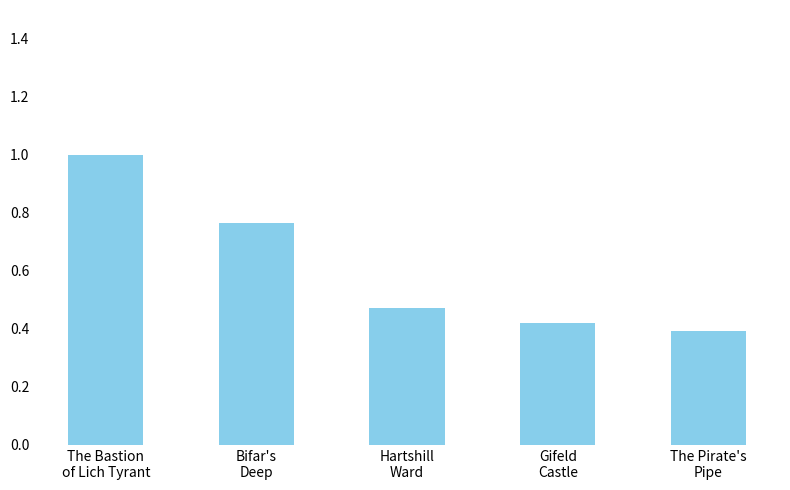

What is the sum of all values?

3.1